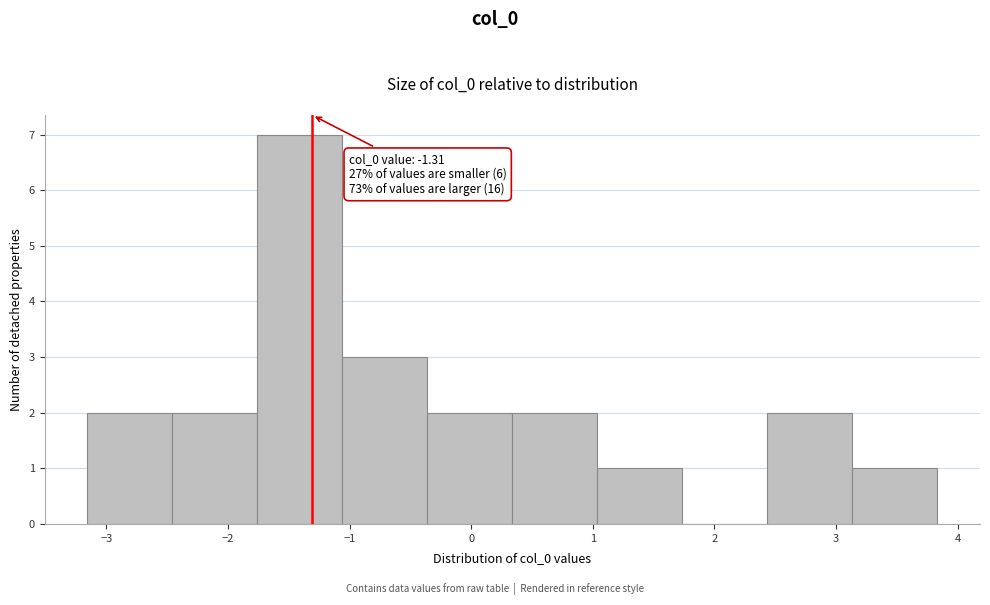

Over which range of the x-axis is the bar tallest?

-1.8 to -1.1